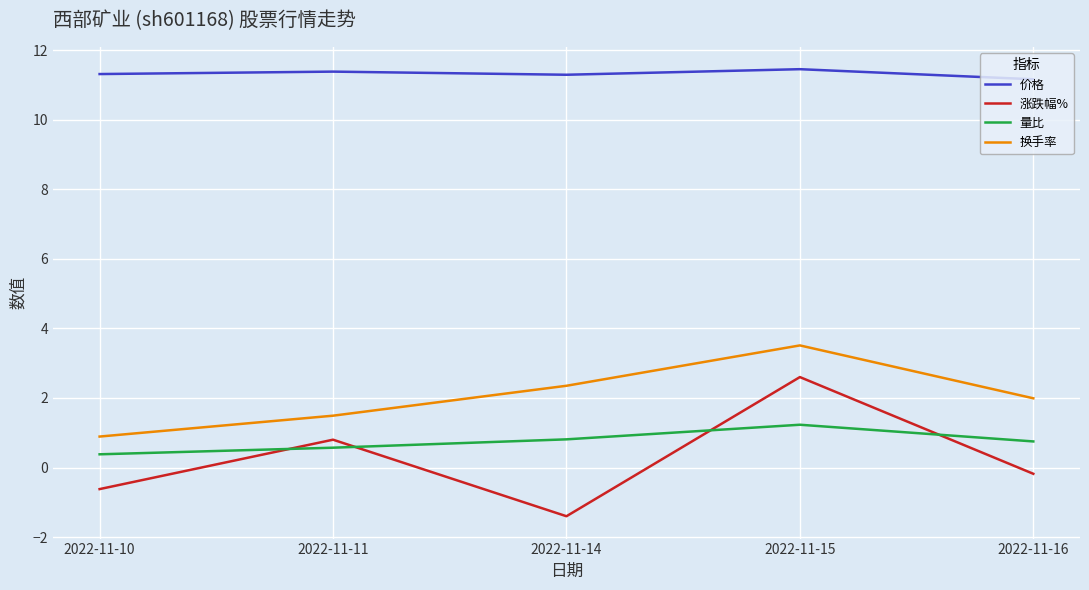

What is the difference between the highest and lowest values at 2022-11-15?

10.2